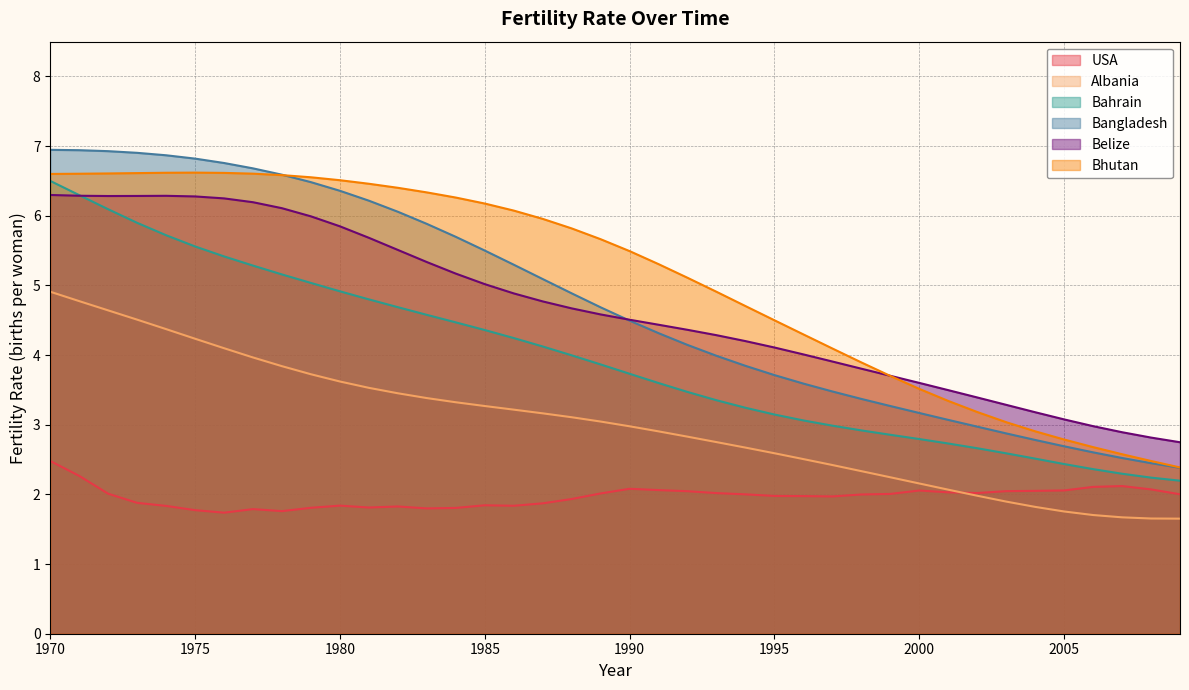

How many interior local valleys does the USA series have?

7